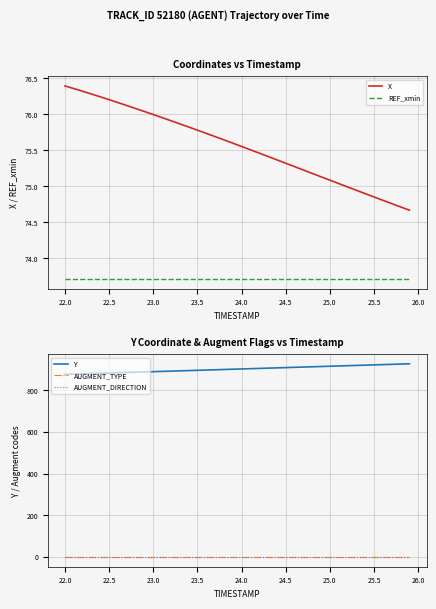

Is it true that AUGMENT_DIRECTION equals 0.0 at 23.0?

True